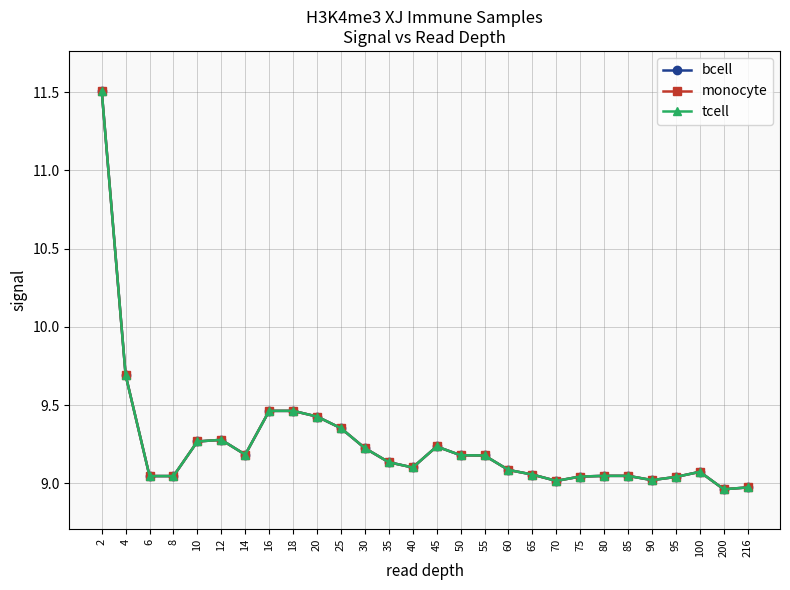

What value does the monocyte series have at 100?

9.1